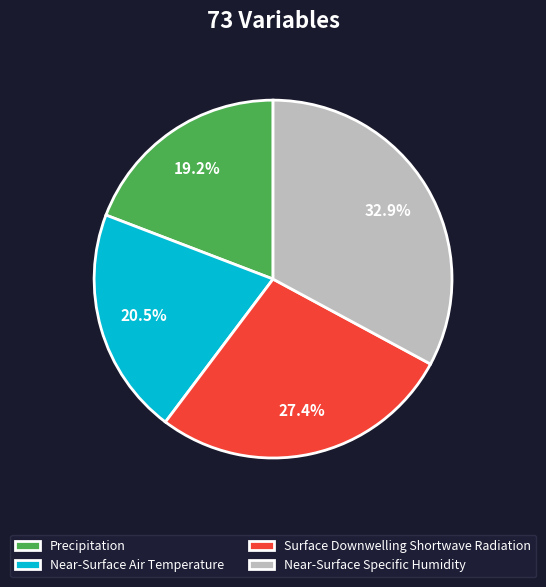

Approximately how many times larger is the value at Precipitation compared to Surface Downwelling Shortwave Radiation?

0.7